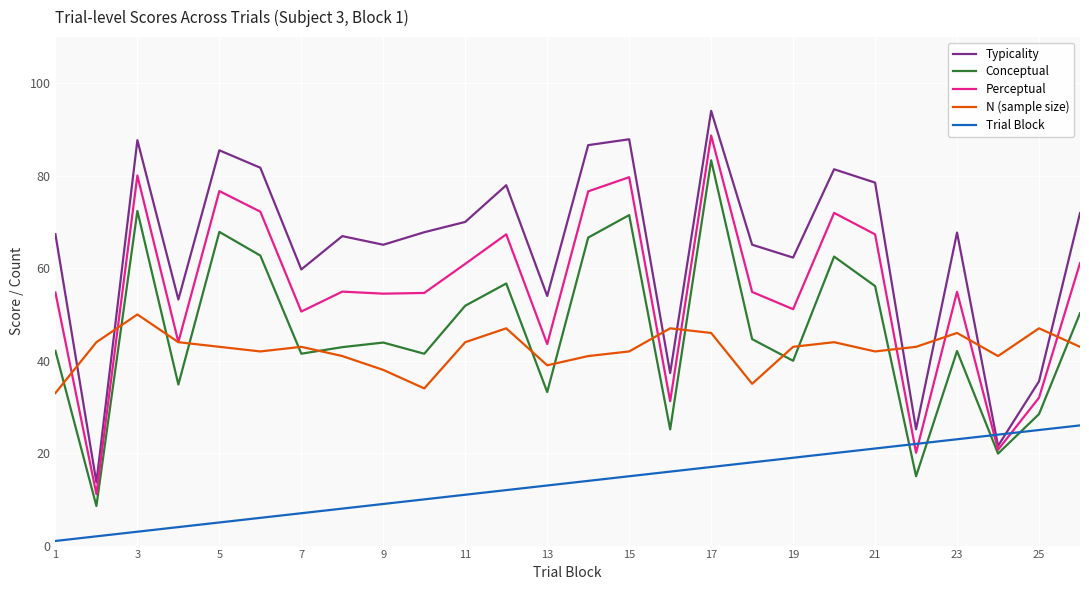

Which series has the largest range (max minus min)?

Typicality